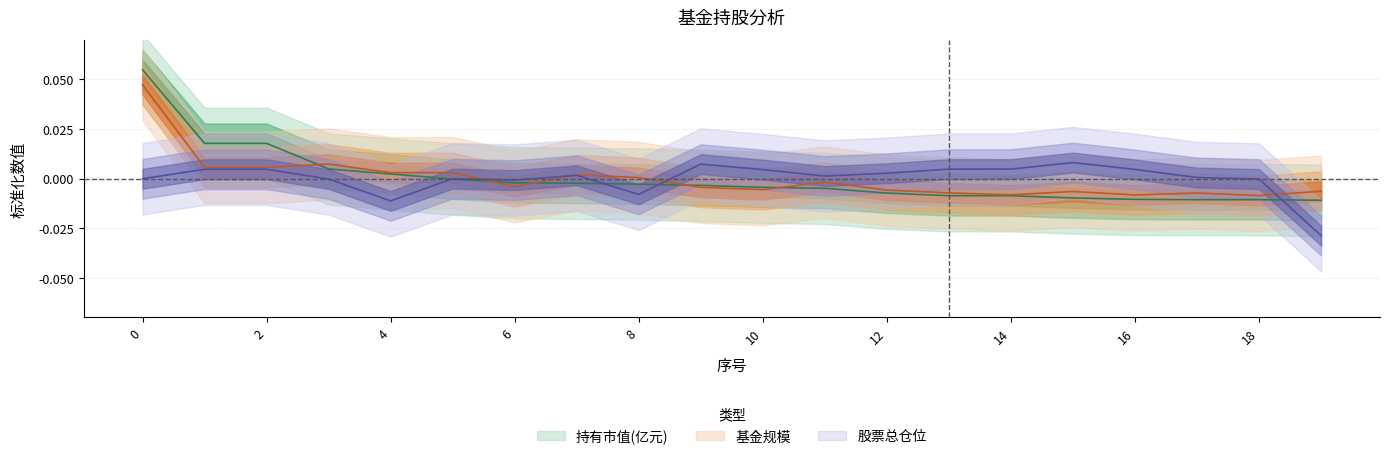

How many values in 基金规模 are above zero?

8